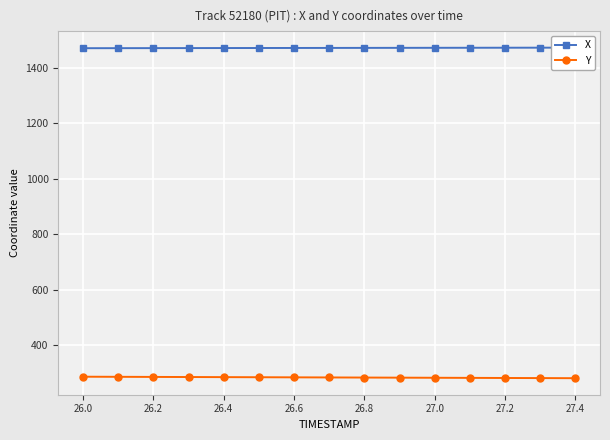

What are all the series names shown in the legend?

X, Y